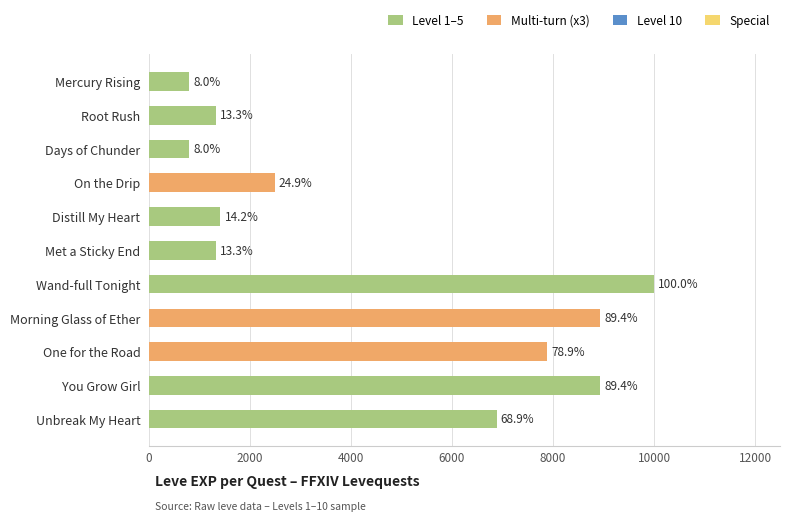

Does the chart contain any negative values?

No